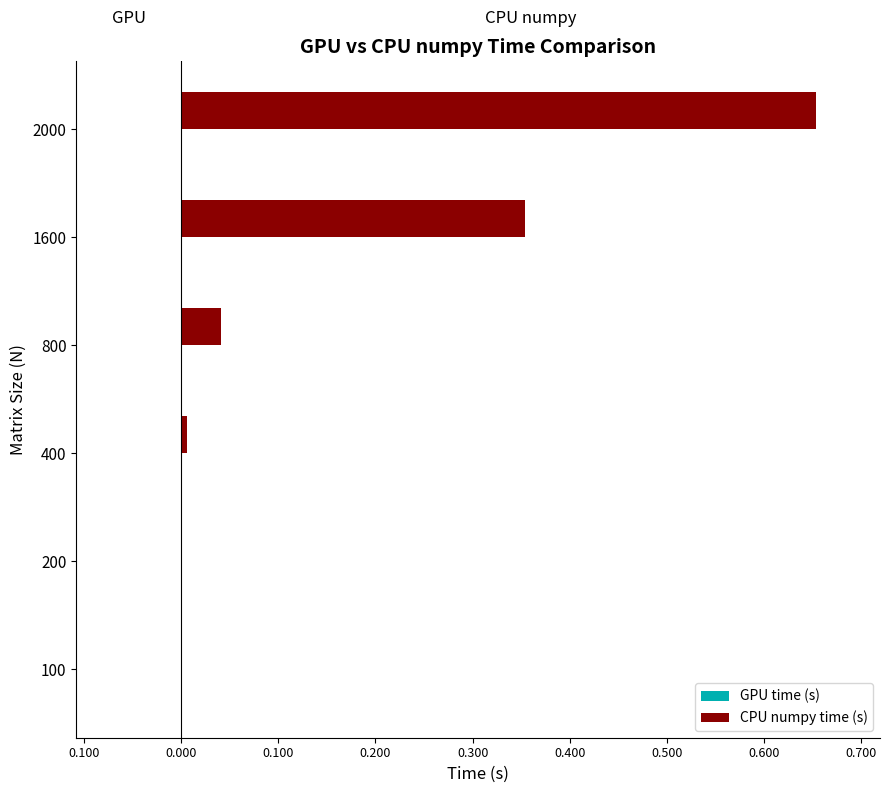

At which label does GPU time (s) reach its peak?

100